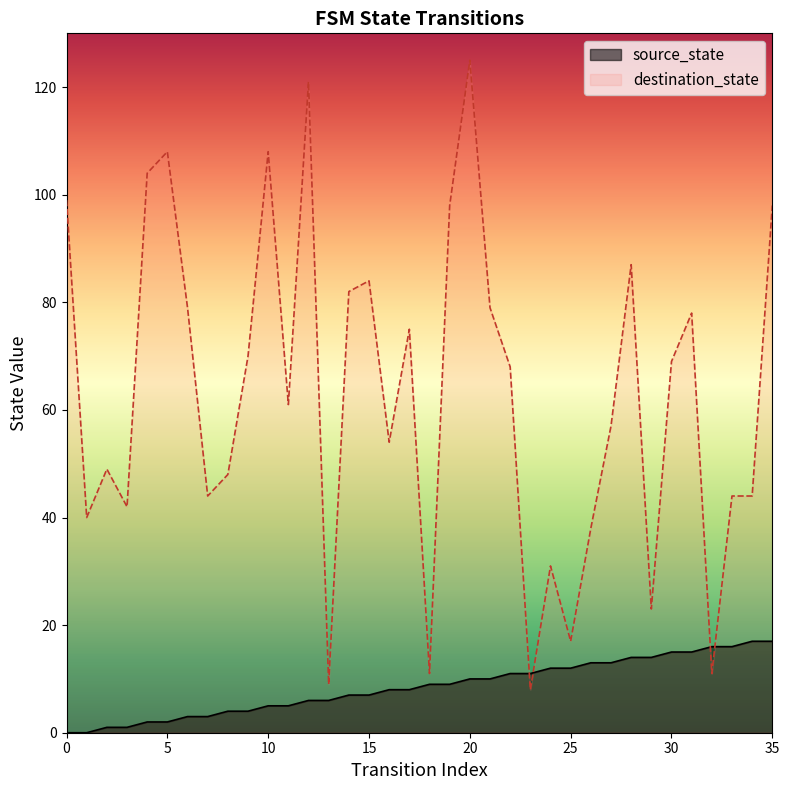

True or false: destination_state and source_state cross at least once.

True